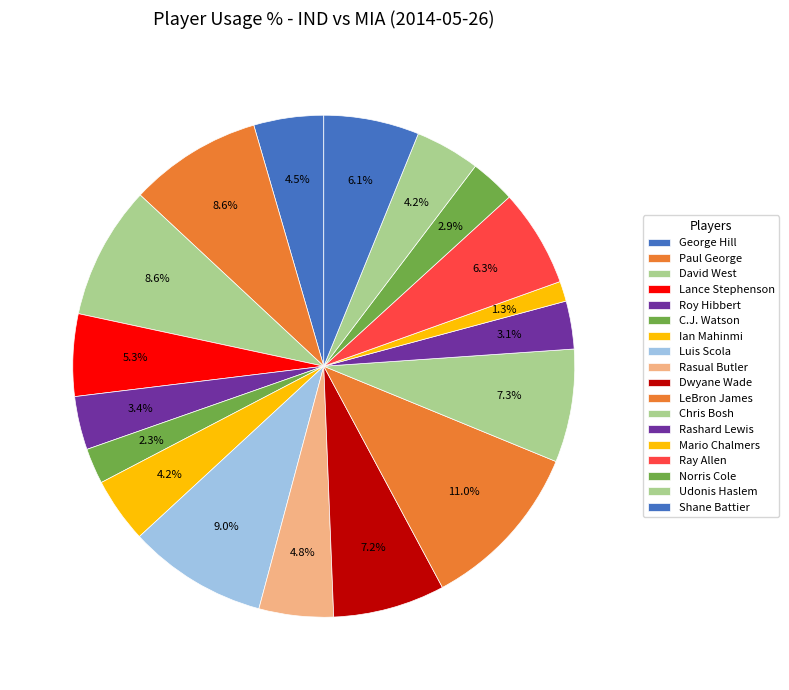

How many slices are in this pie chart?

18